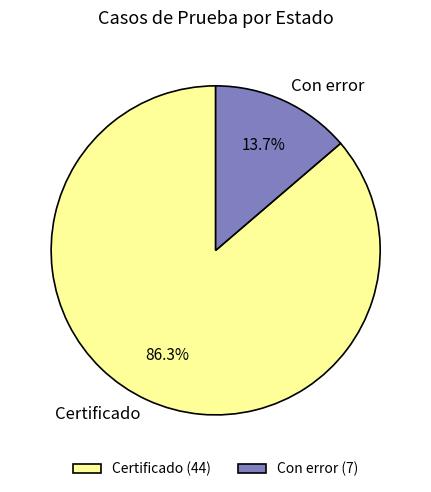

How many slices are in this pie chart?

2